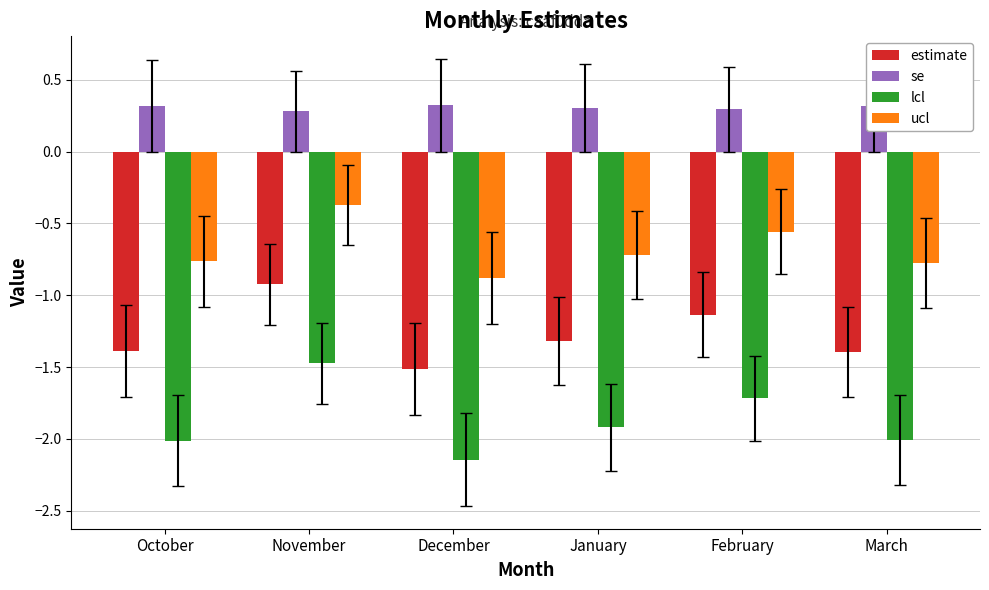

Does the chart contain any negative values?

Yes